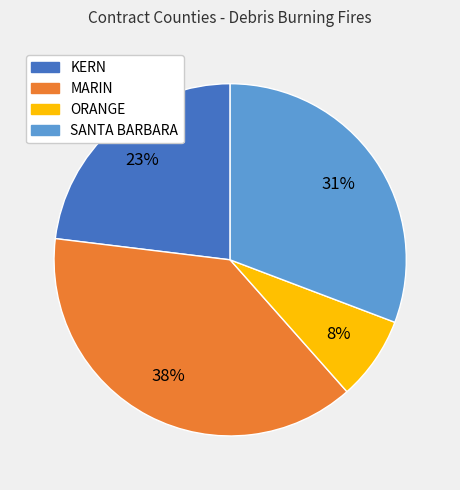

To the nearest percent, what is the average slice percentage?

25%